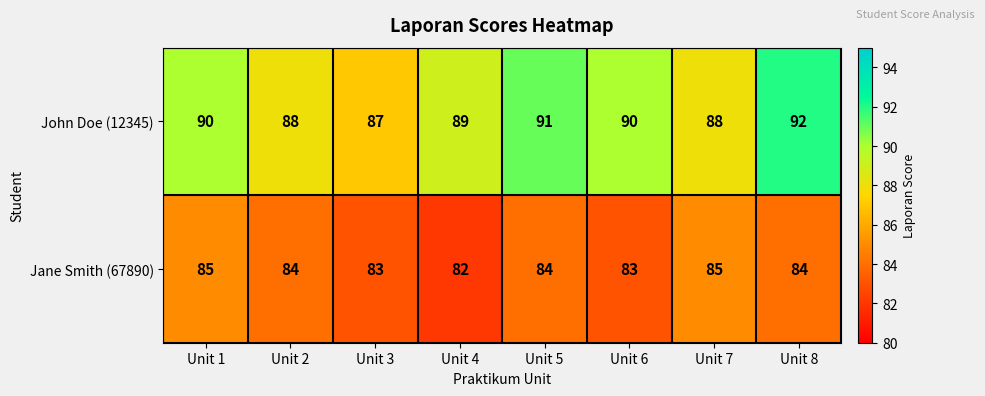

Read the John Doe (12345) value at Unit 6.

90